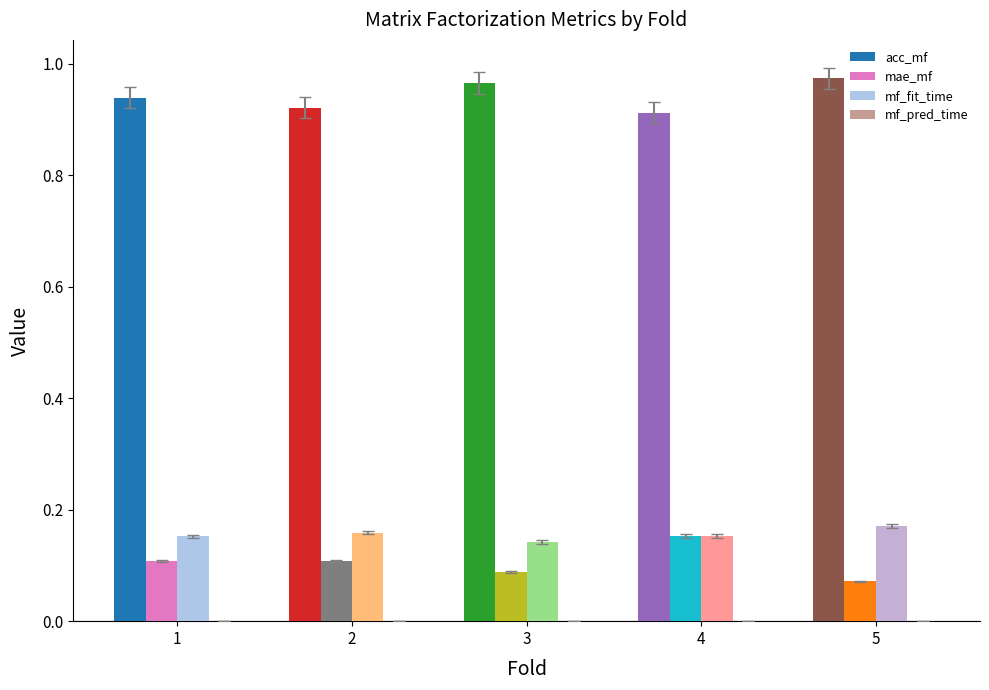

Is the value of acc_mf at 2 greater than the value of mf_fit_time at 2?

Yes